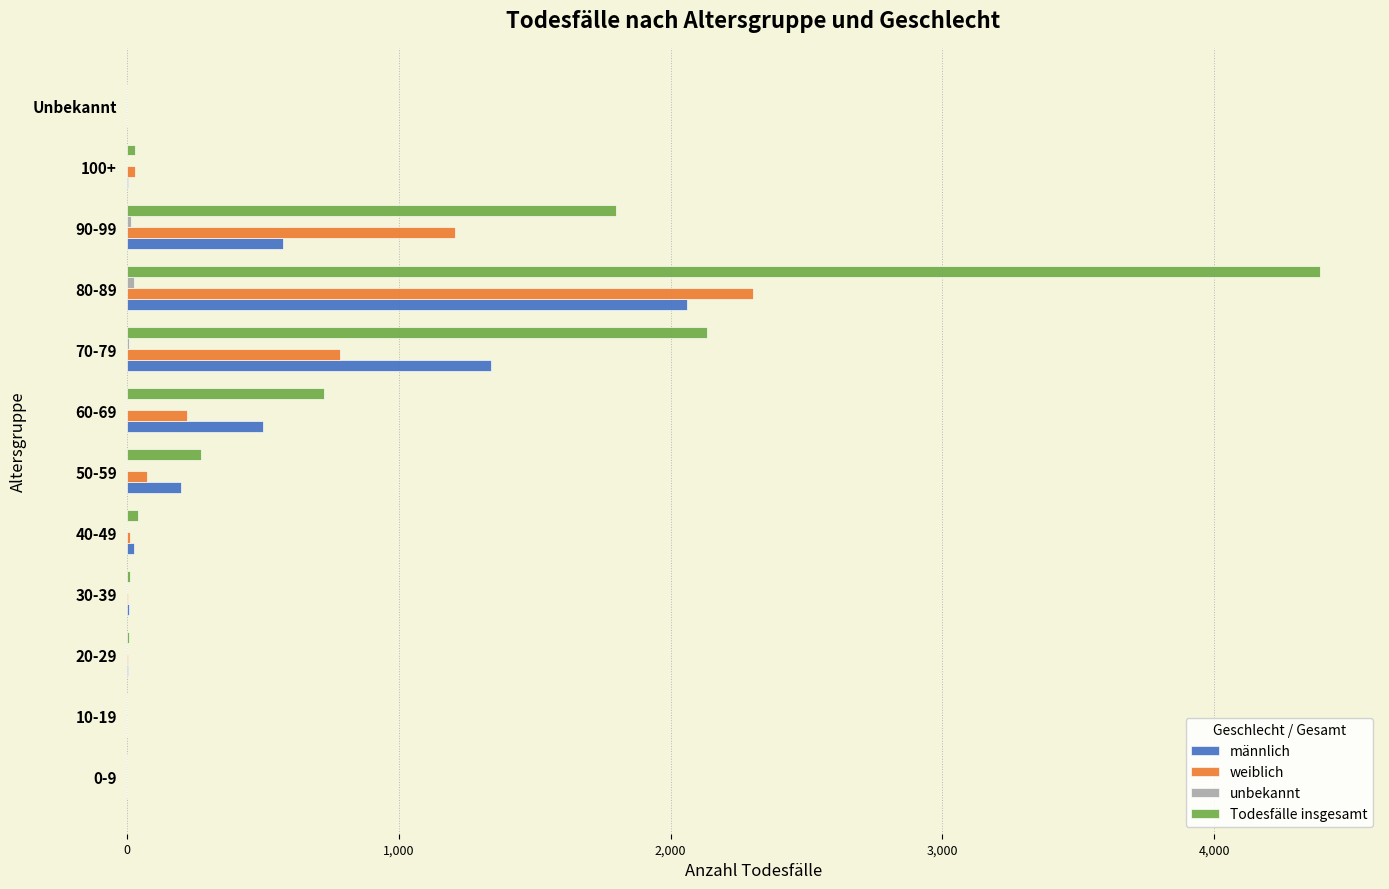

The value of Todesfälle insgesamt at 80-89 is 4390. True or false?

True